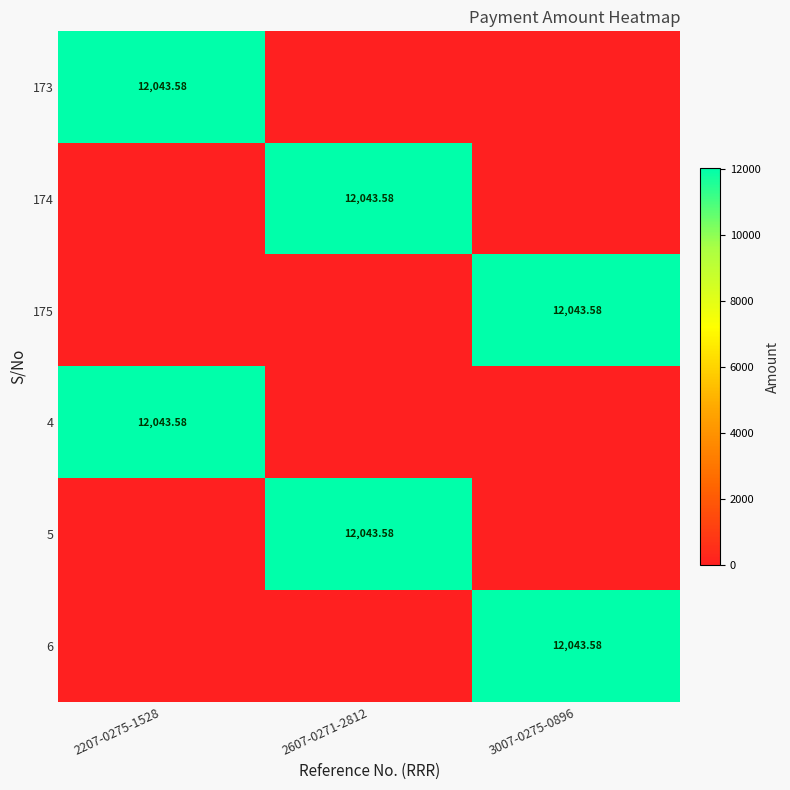

At how many categories does at least one series exceed 11979?

3